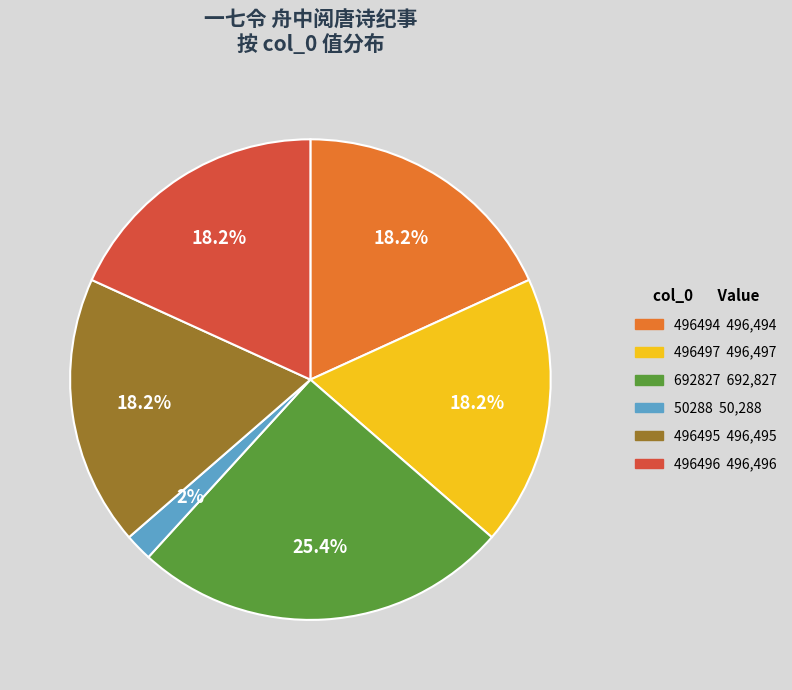

How many slices are in this pie chart?

6